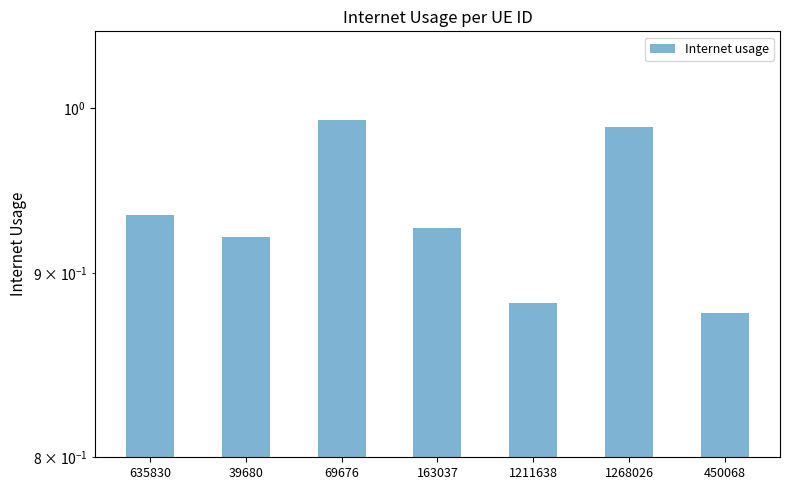

Is it true that the value at 69676 is 1.0?

True